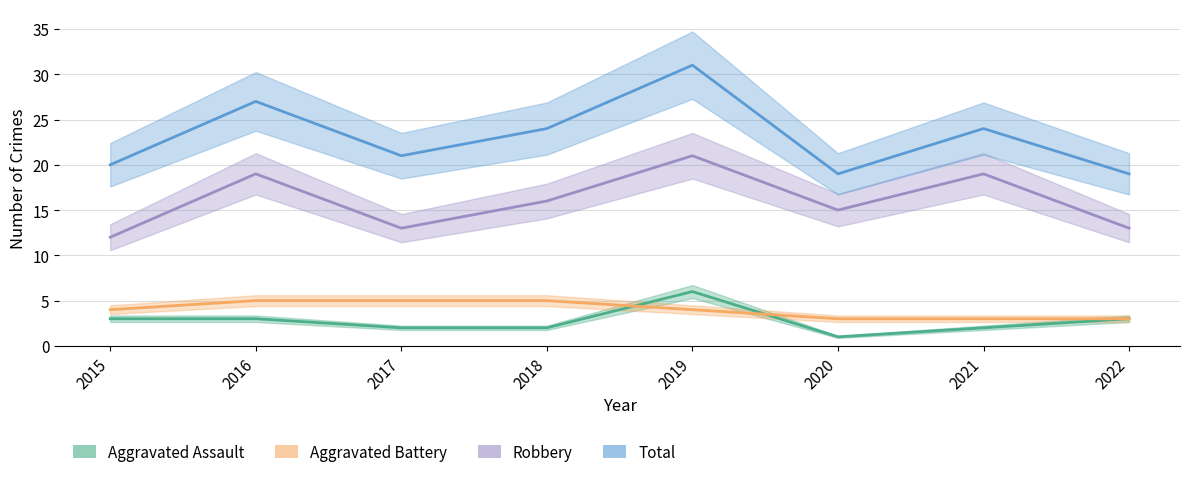

True or false: Robbery has a value of 7 at 2022.

False